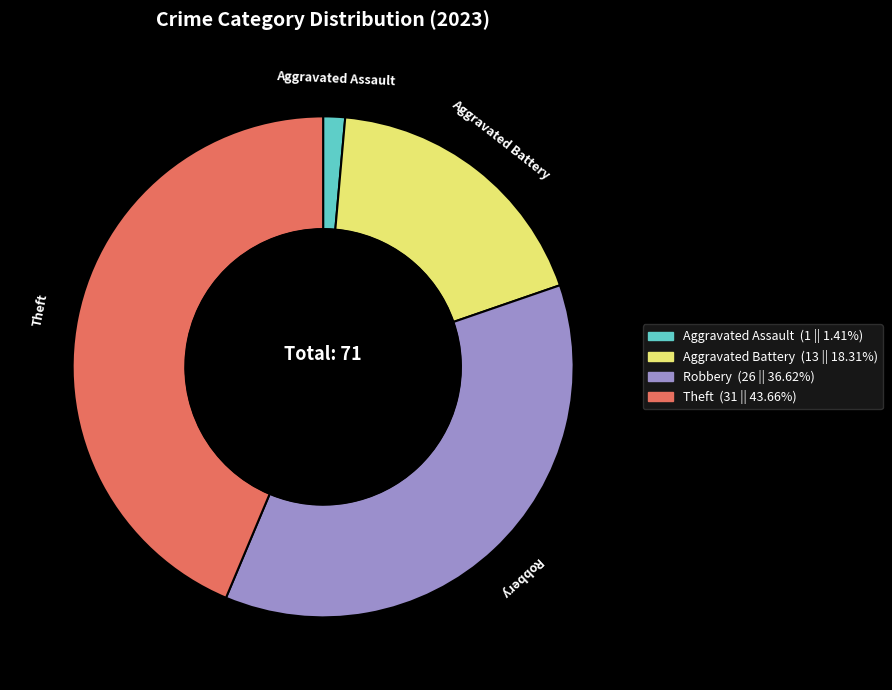

How many slices are in this pie chart?

4